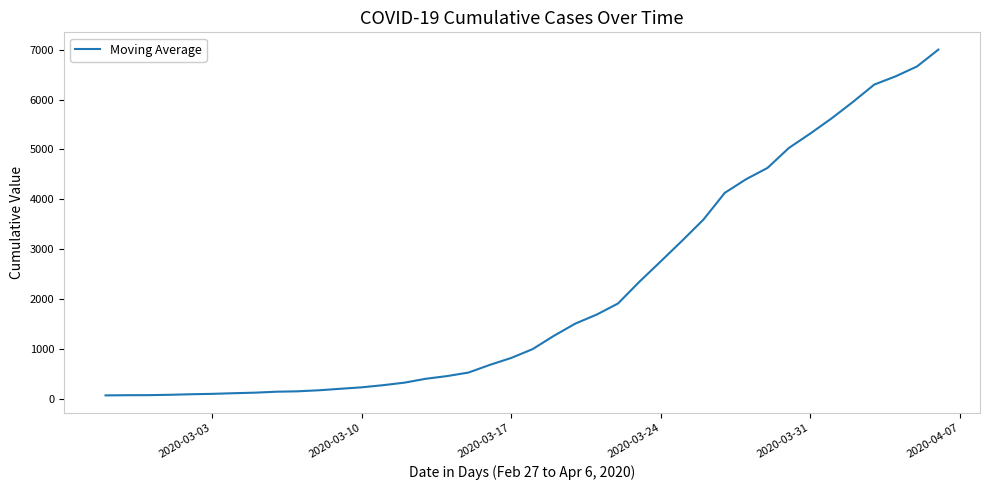

What is the greatest value displayed?

7004